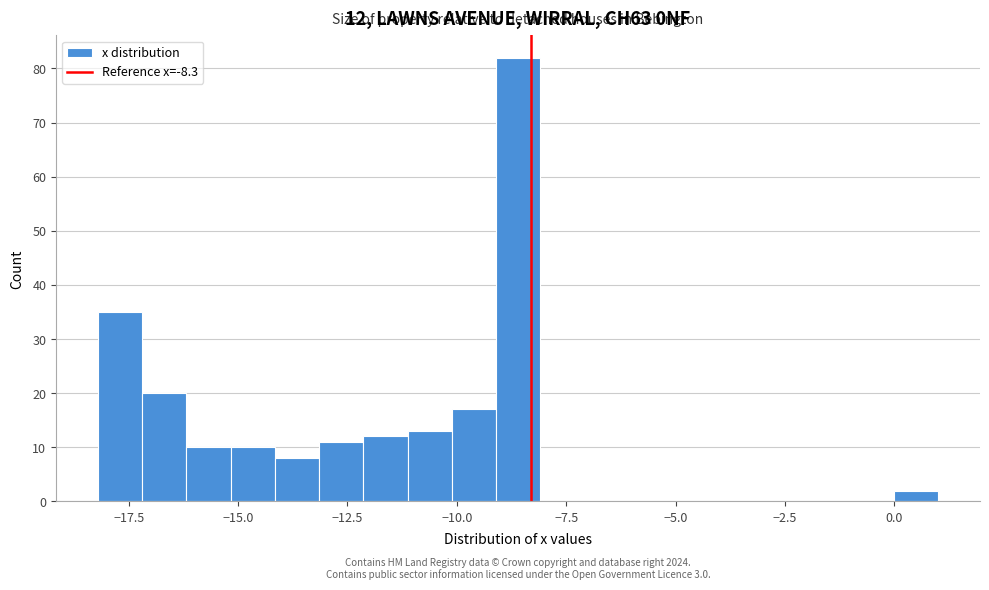

Around what value on the x-axis is the tallest bar? Give the approximate position of its centre, as read against the axis.

-8.5